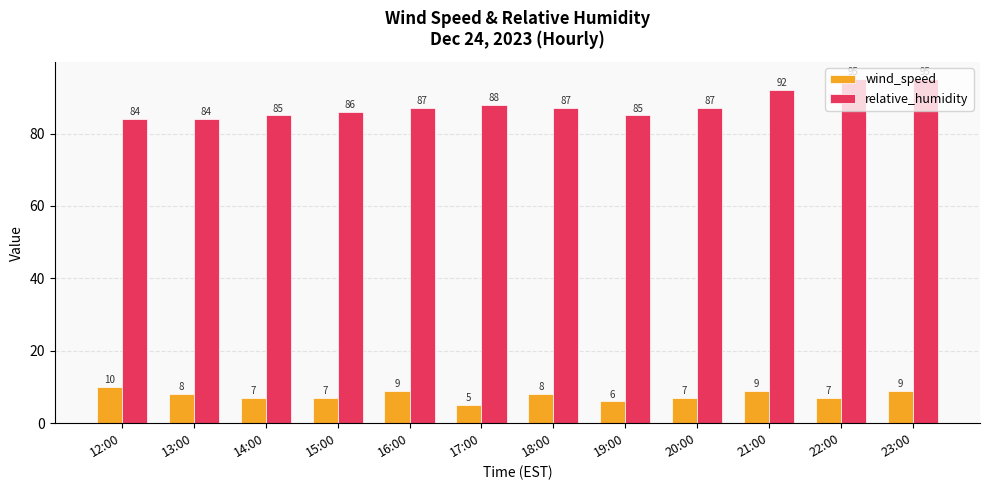

What is the label of the 11th bar from the right?

13:00